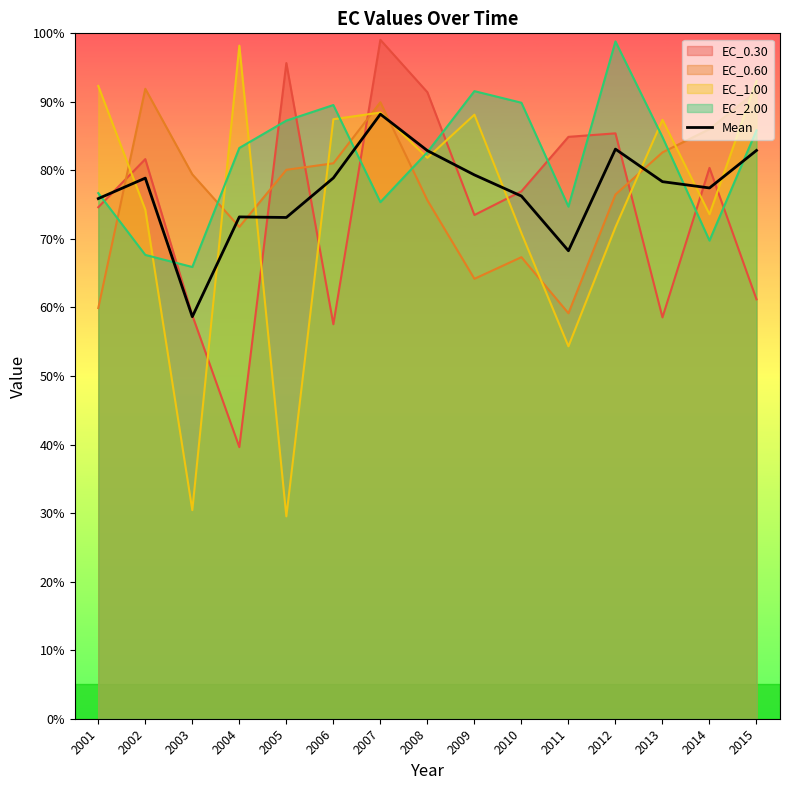

What is the difference between the values at 2009 and 2012?

3.8